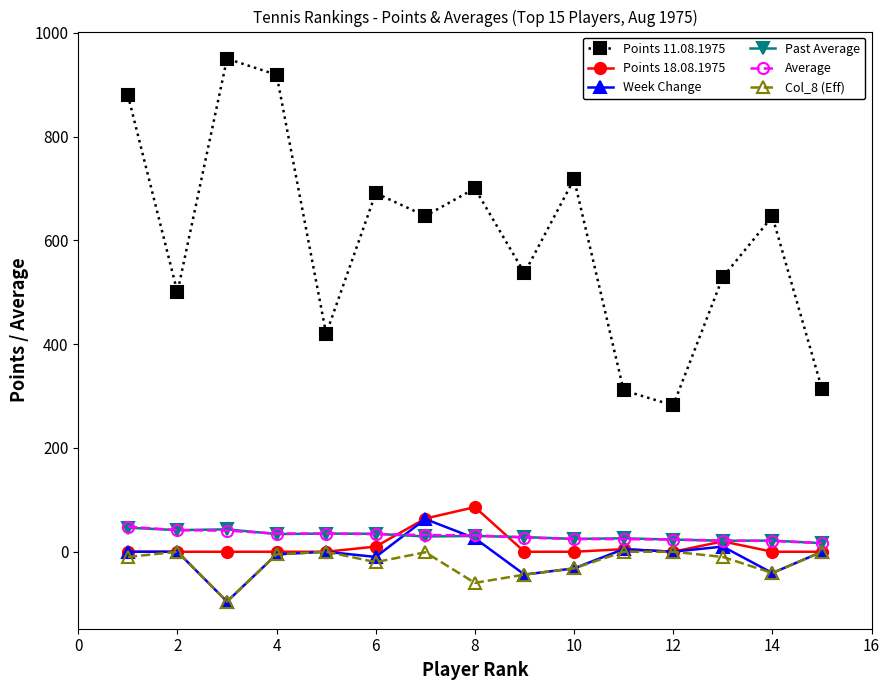

True or false: Week Change has more than 2 points higher than both neighbors.

True